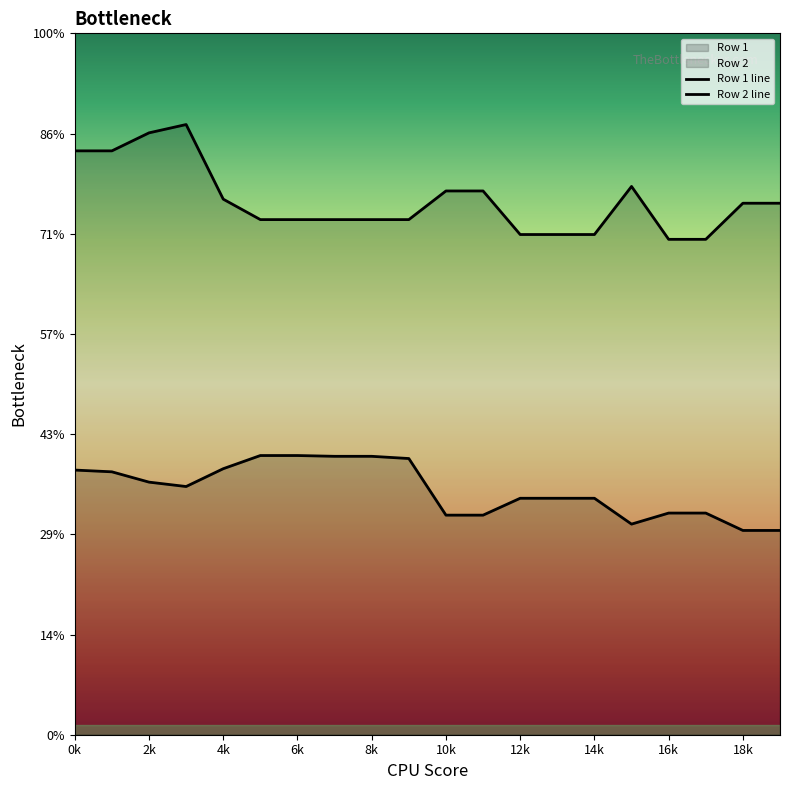

Which series changed the most between 8 and 9?

Row 1